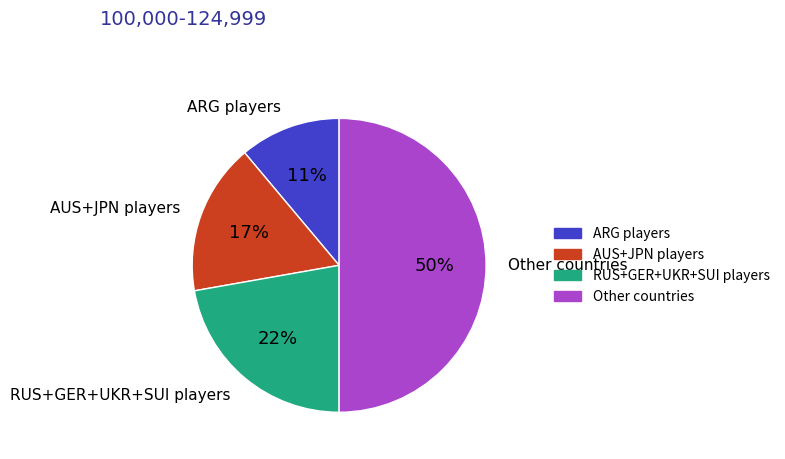

Does RUS+GER+UKR+SUI players represent more than half of the total?

No